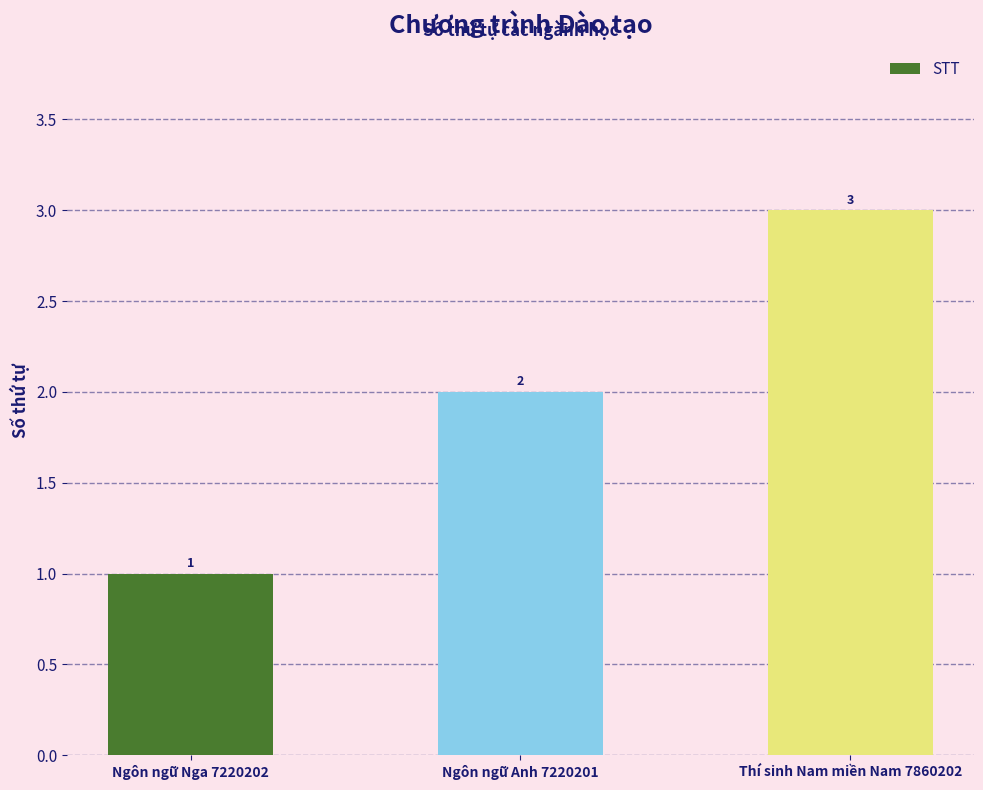

How many bars are there in total?

3